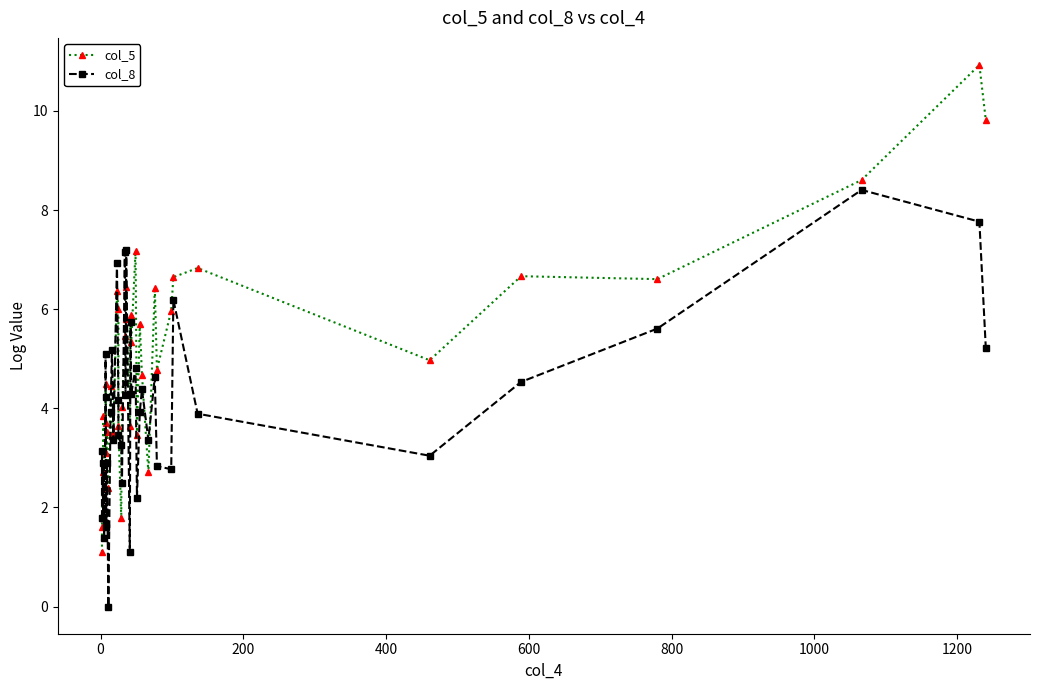

Which series ends up on top after the final intersection of col_8 and col_5?

col_5